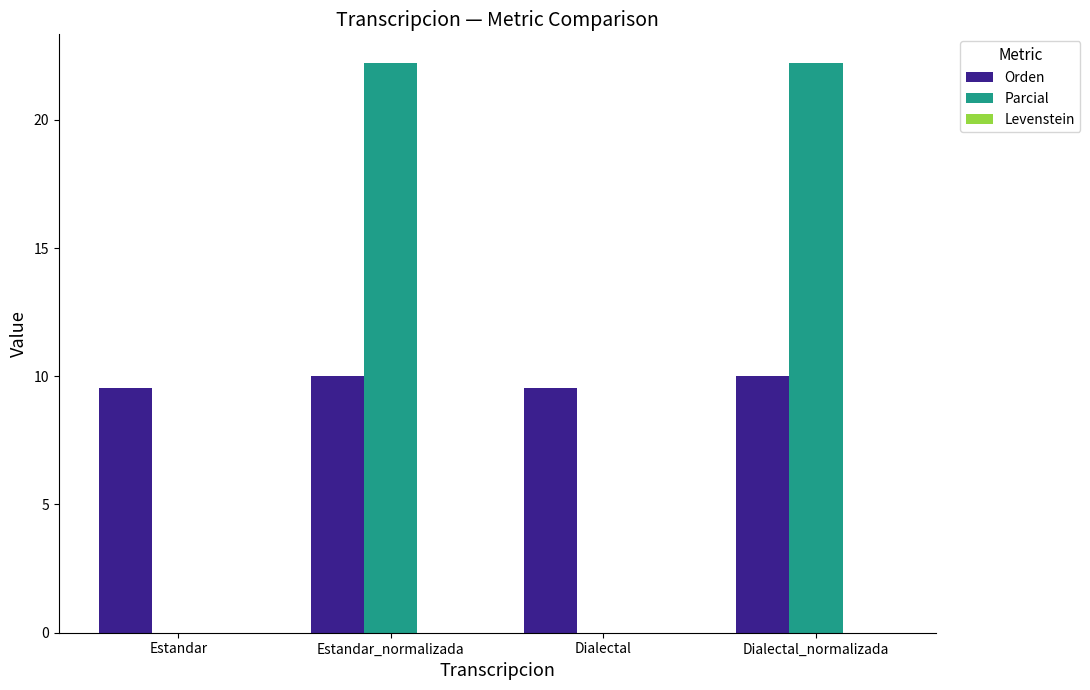

True or false: Orden has a value of 16.6 at Dialectal.

False